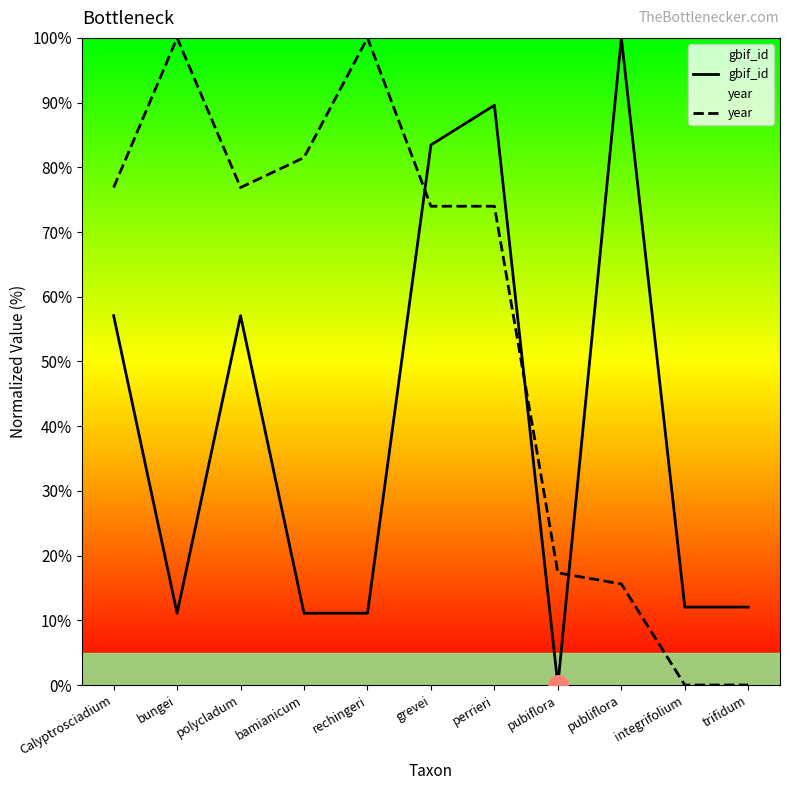

What is the sum of all gbif_id values?

444.6